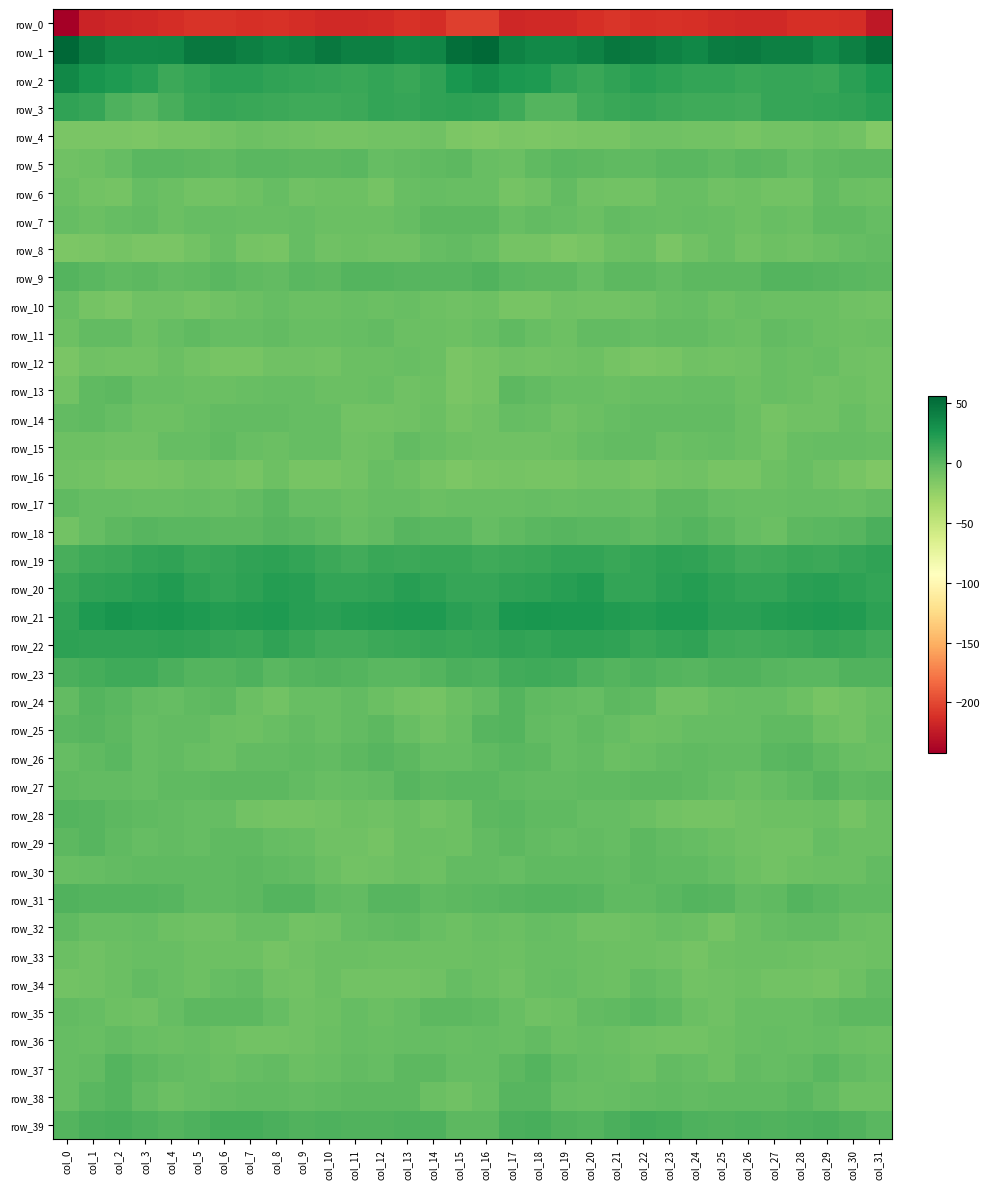

How many negative values does the row_38 series have?

27